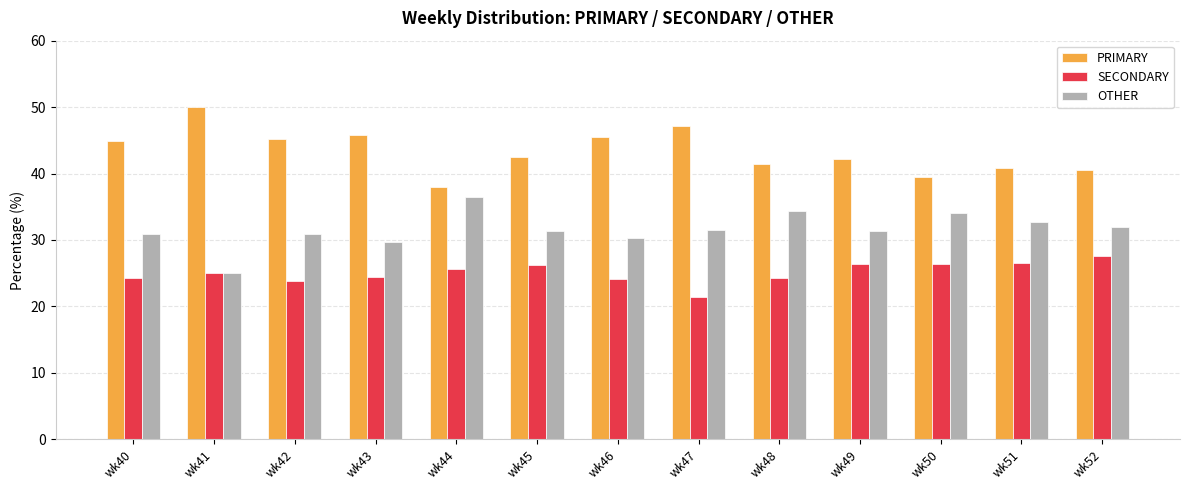

What is the lowest value of the SECONDARY series?

21.4